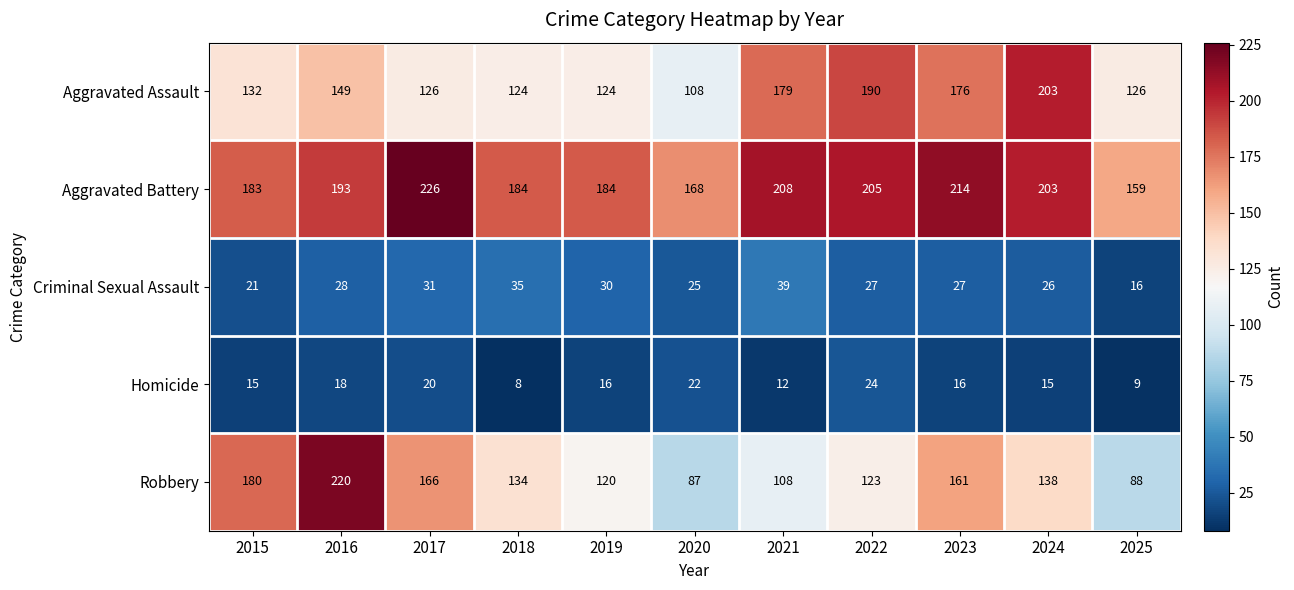

Which category has the highest value across all series?

2017